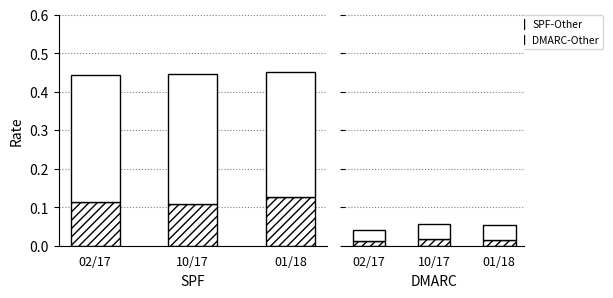

Which series has the largest total across all categories?

SPF-Other